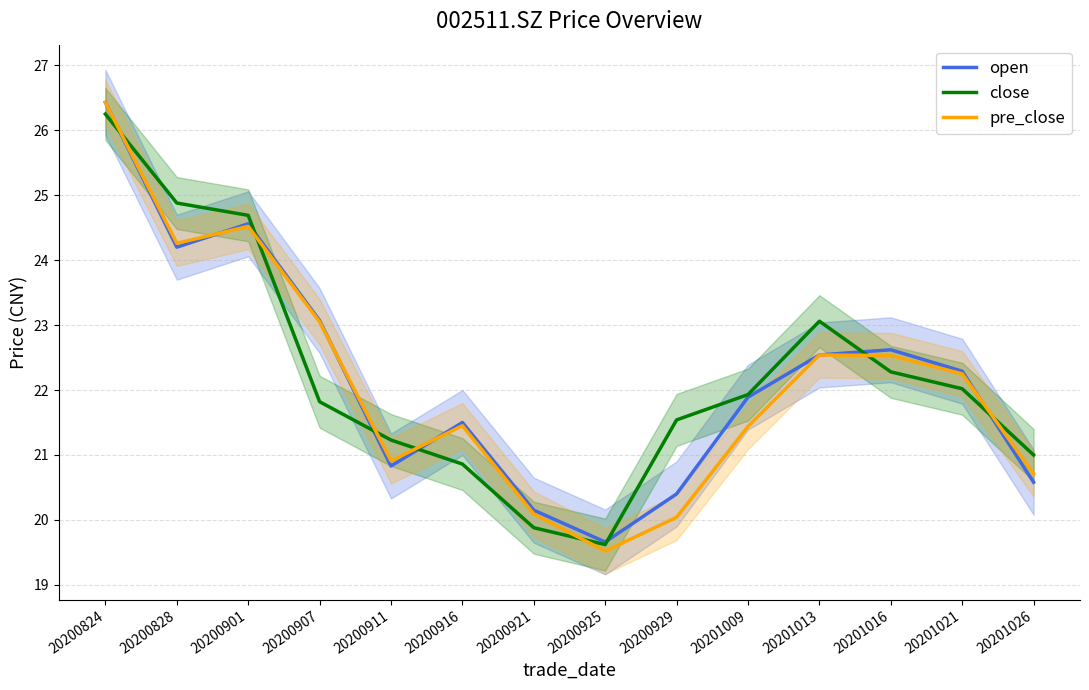

Is the value of close at 20201021 greater than the value of open at 20200925?

Yes